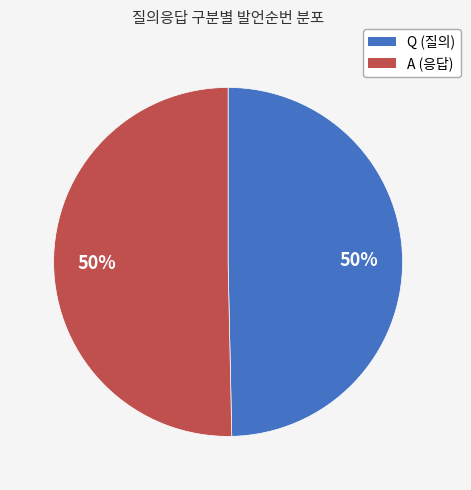

Count the number of slices in the pie.

2